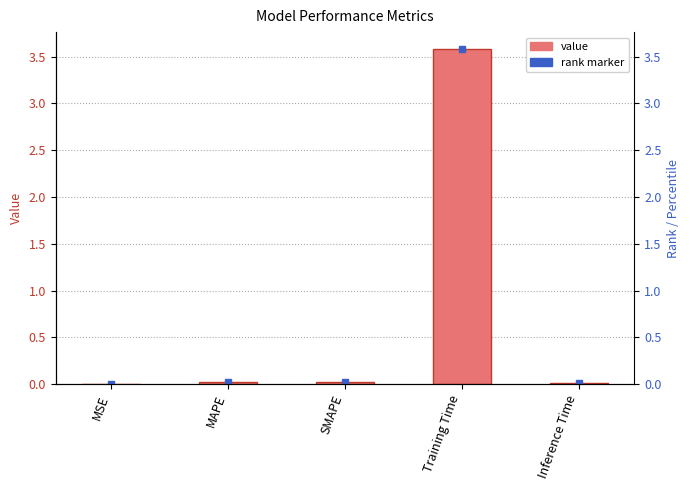

Reading left to right, transcribe all the data shown in this chart.

MSE=0.0	MAPE=0.0	SMAPE=0.0	Training Time=3.6	Inference Time=0.0